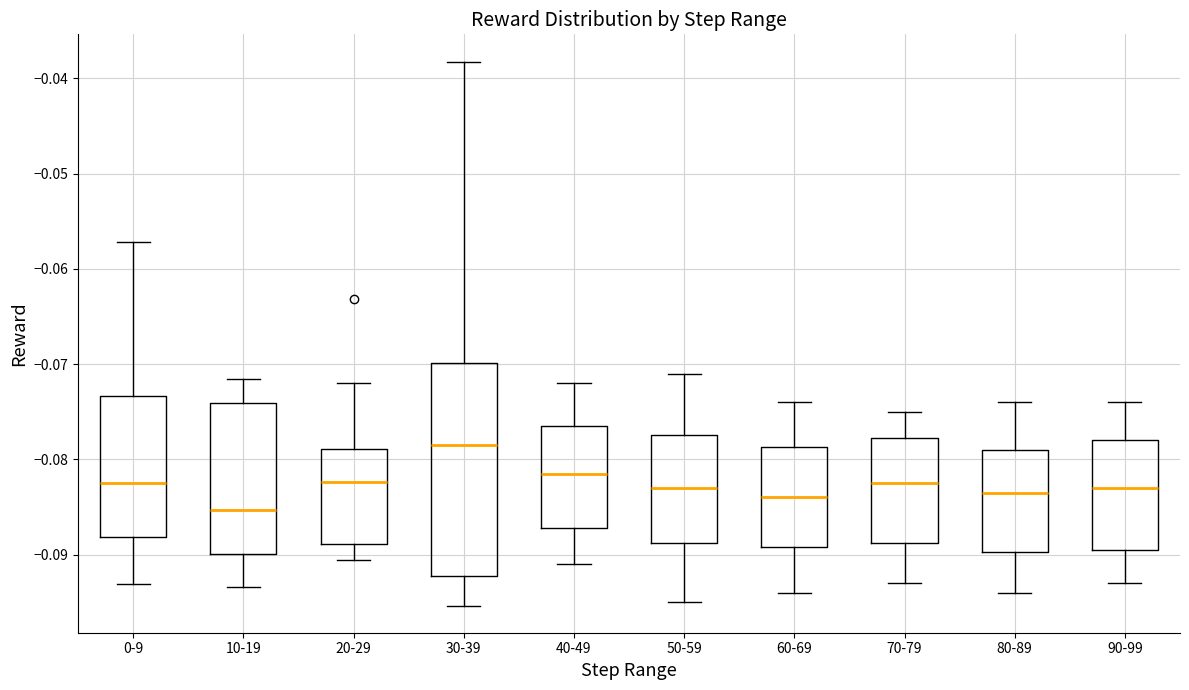

Which box's median line is the lowest?

10-19